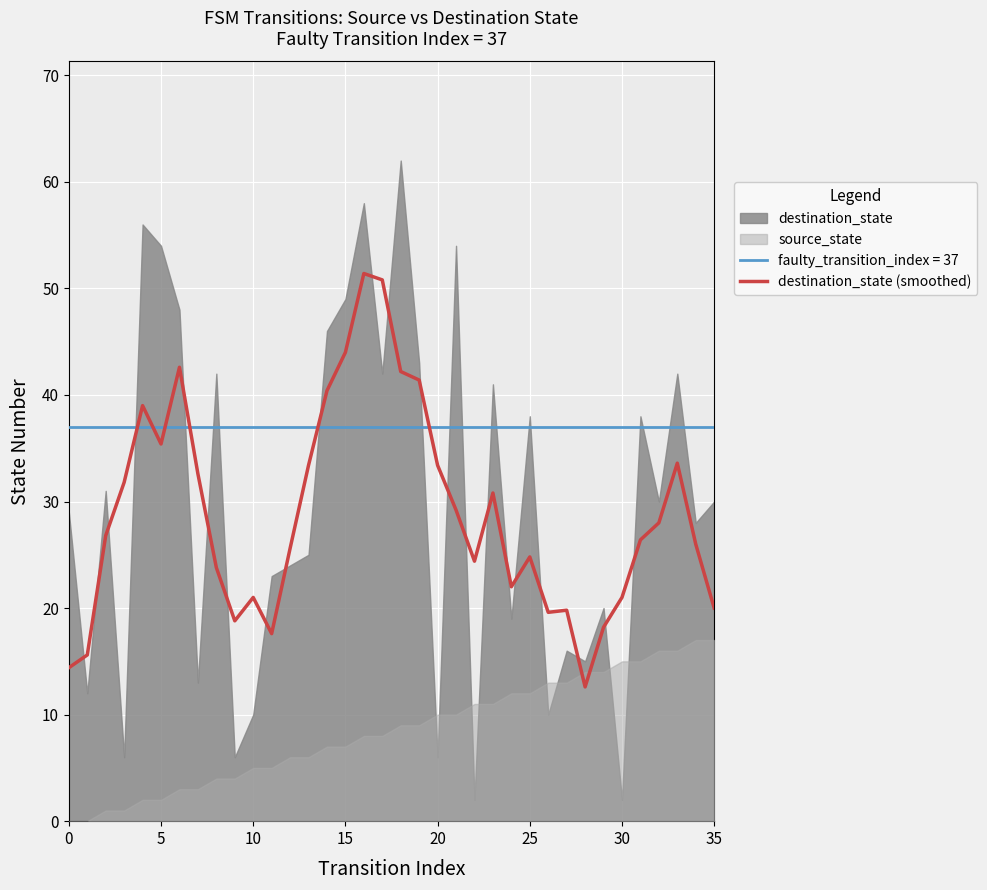

How many points are higher than both their immediate neighbors (excluding endpoints)?

8